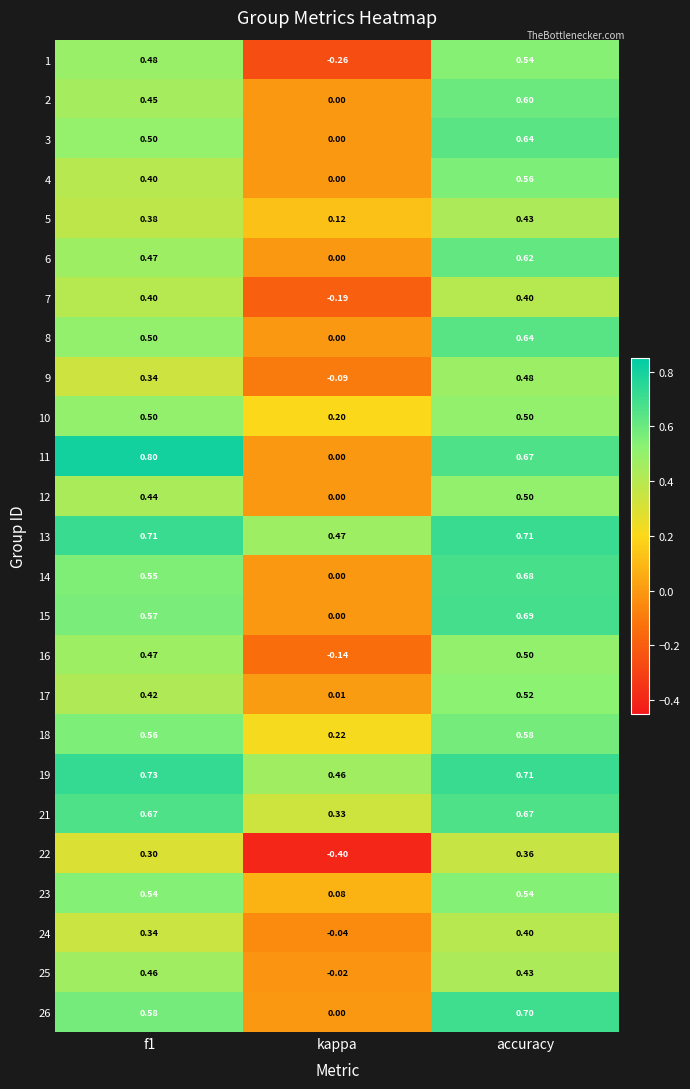

Which category has the lowest value across all series?

kappa